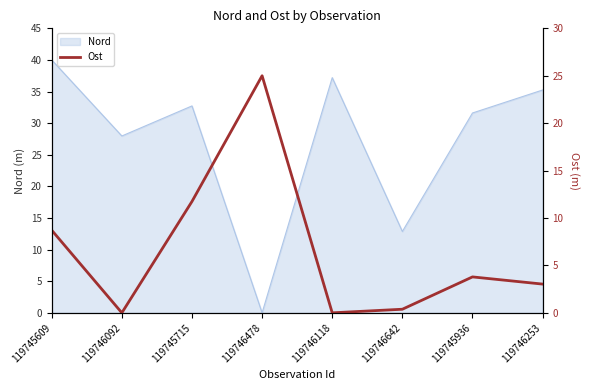

How many points are higher than both their immediate neighbors (excluding endpoints)?

2